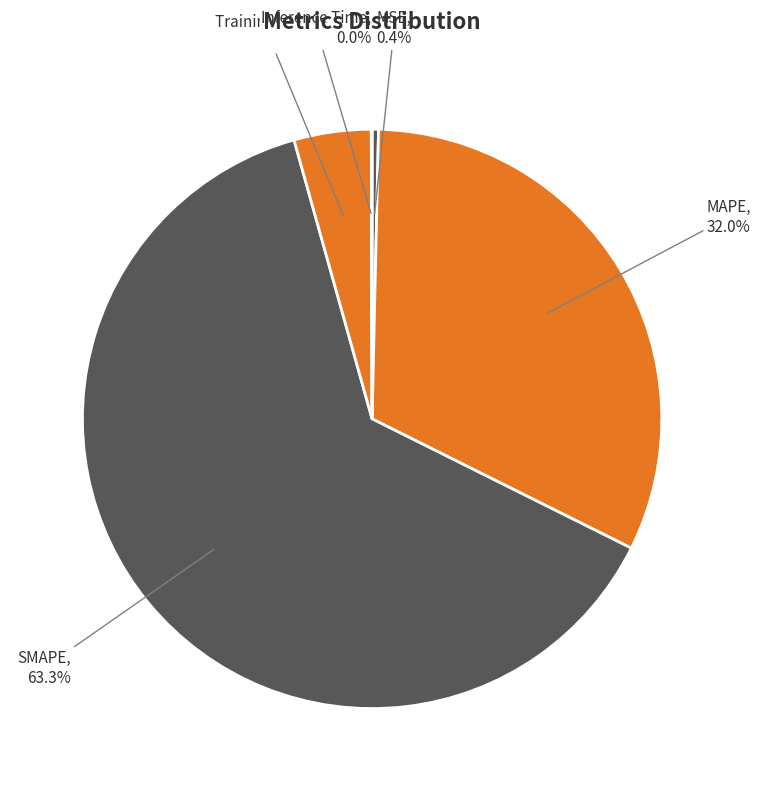

Which has a higher value, MSE or Training Time?

Training Time